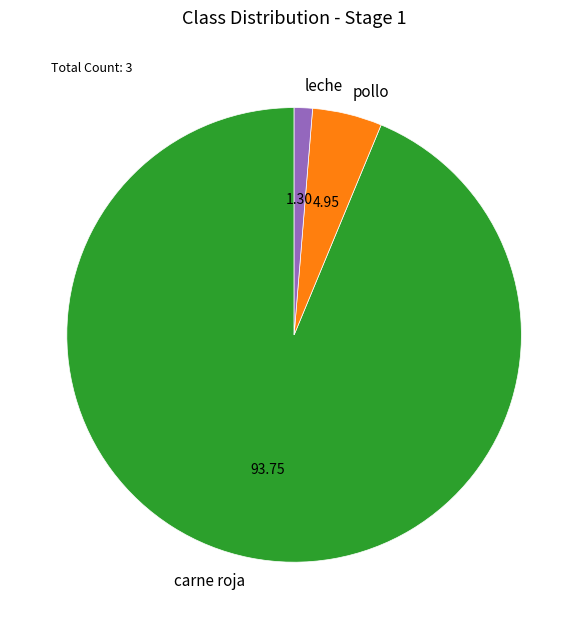

Count the number of slices in the pie.

3